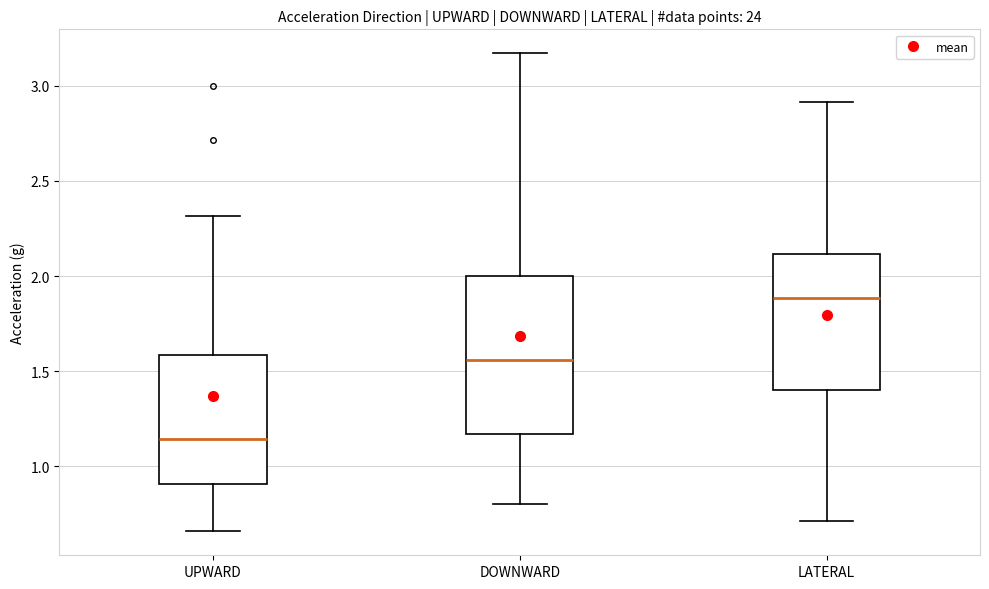

Reading left to right, read every box against the y-axis: the position of its median line, the range the box covers, and the ends of its whiskers. The values are not printed on the chart, so give them approximately, as read against the axis.

UPWARD: median 1.15, box 0.90 to 1.60, whiskers 0.65 to 2.30
DOWNWARD: median 1.55, box 1.15 to 2.00, whiskers 0.80 to 3.15
LATERAL: median 1.90, box 1.40 to 2.10, whiskers 0.70 to 2.90